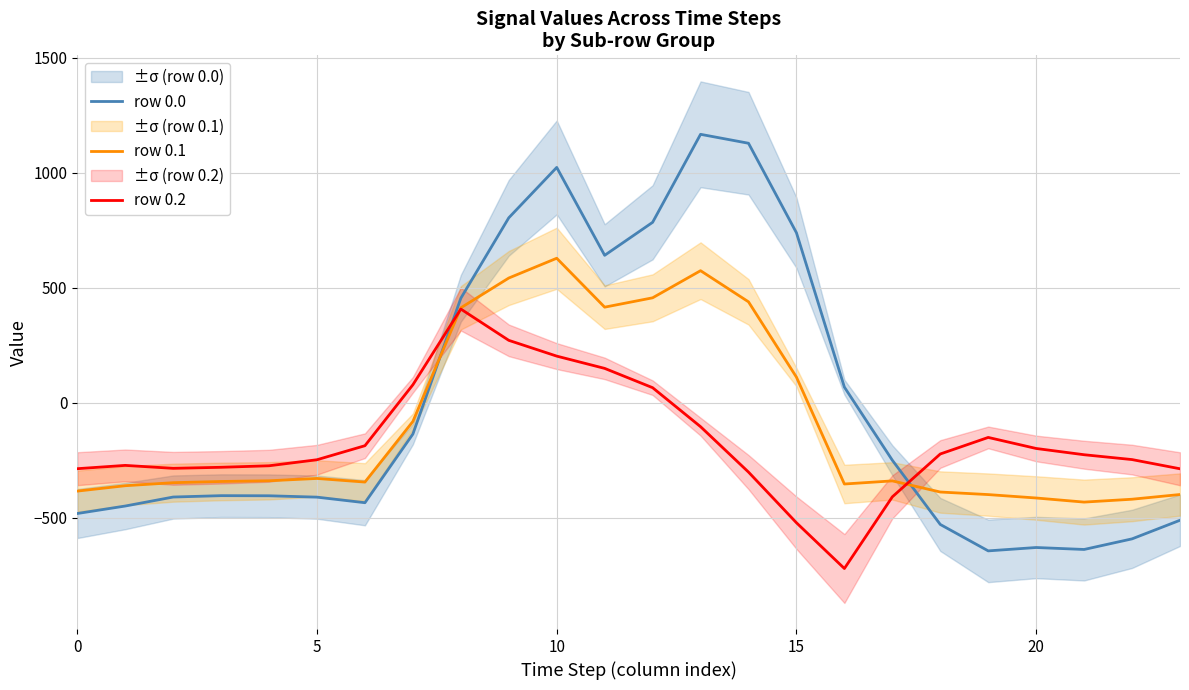

List the series in order of their peak value, lowest first.

row 0.2, row 0.1, row 0.0